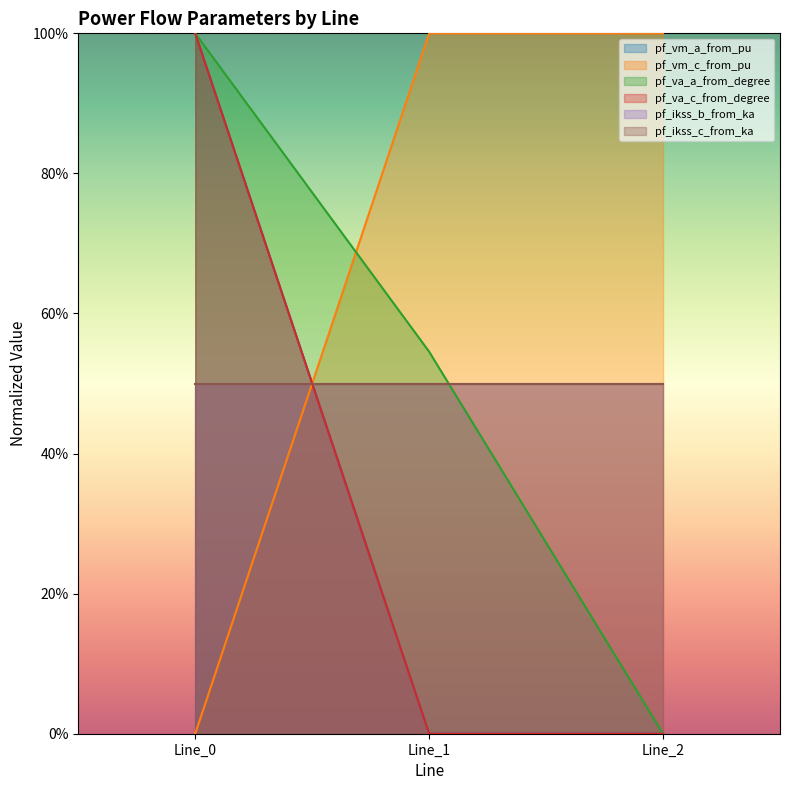

How many lines are shown in the chart?

3